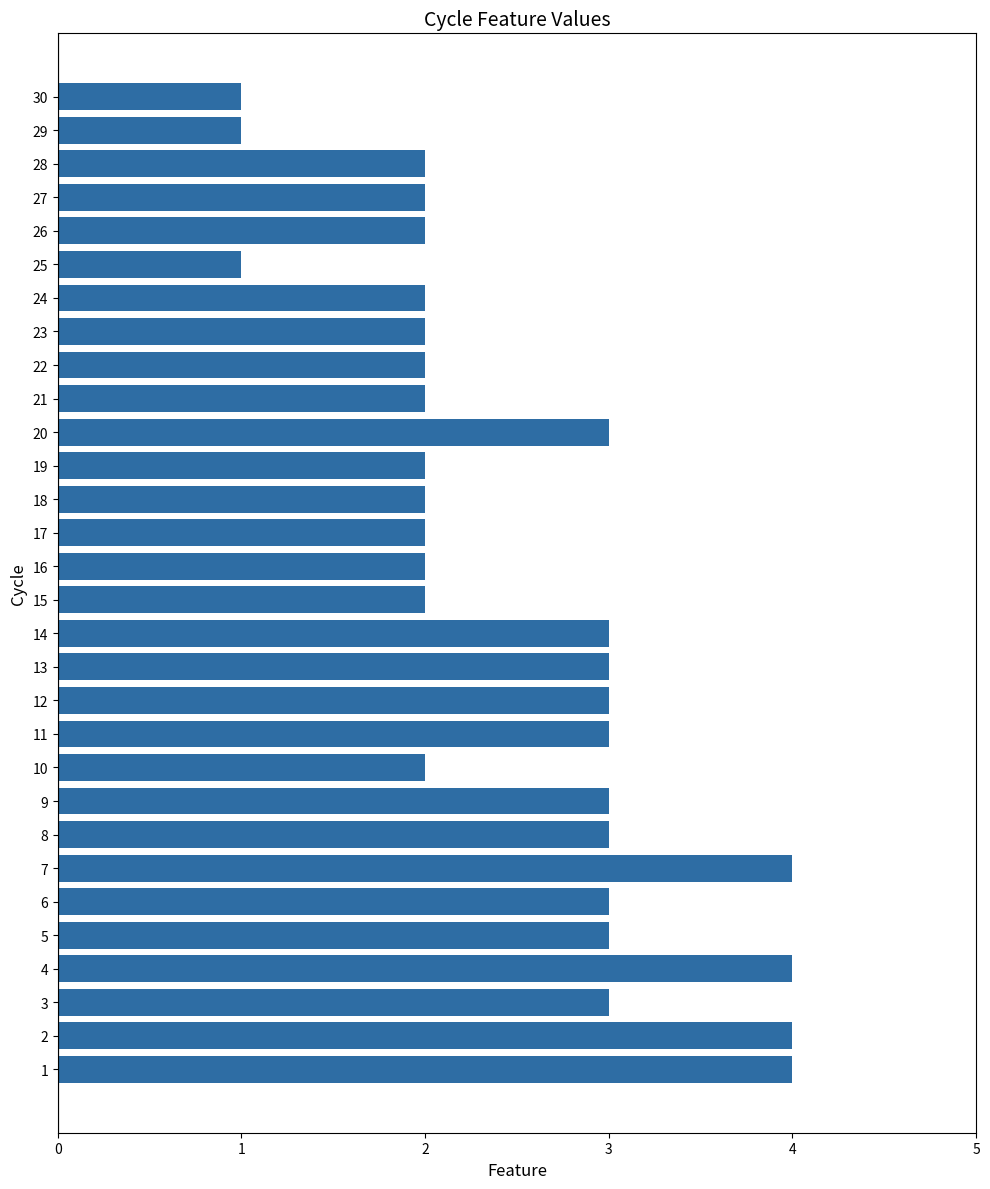

What is the difference between the second highest and second lowest values?

3